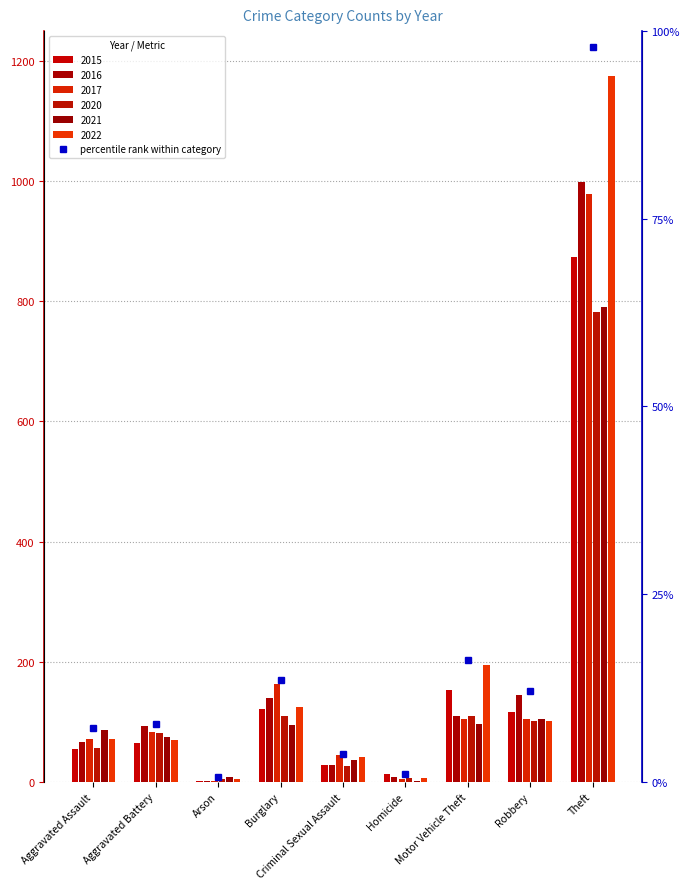

What is the difference between the second highest and second lowest values?

15.2